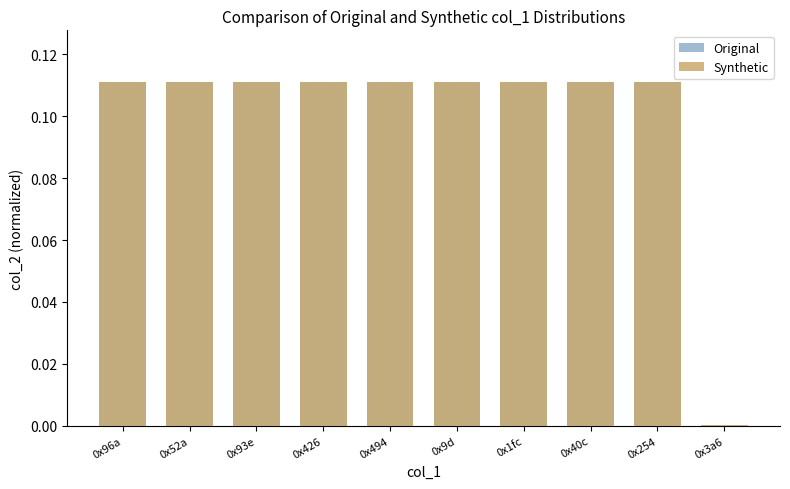

Reading left to right, transcribe all the data shown in this chart.

Original: 0x96a=0.1	0x52a=0.1	0x93e=0.1	0x426=0.1	0x494=0.1	0x9d=0.1	0x1fc=0.1	0x40c=0.1	0x254=0.1	0x3a6=0.0
Synthetic: 0x96a=0.1	0x52a=0.1	0x93e=0.1	0x426=0.1	0x494=0.1	0x9d=0.1	0x1fc=0.1	0x40c=0.1	0x254=0.1	0x3a6=0.0